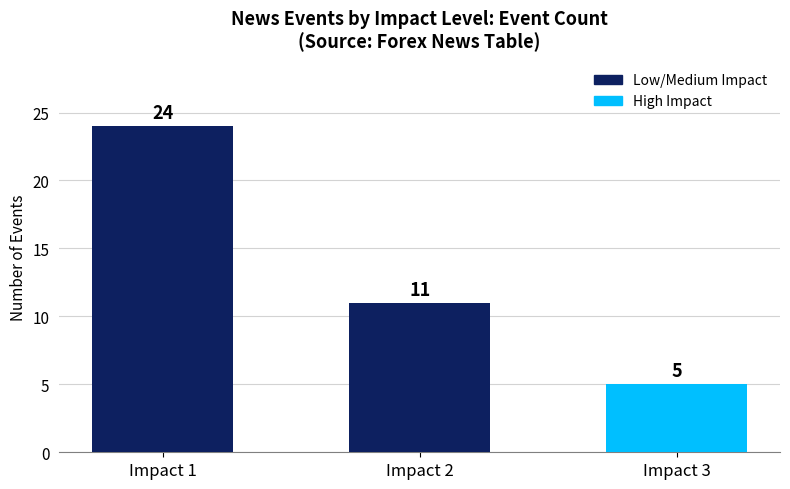

At which label is the value closest to 14?

Impact 2